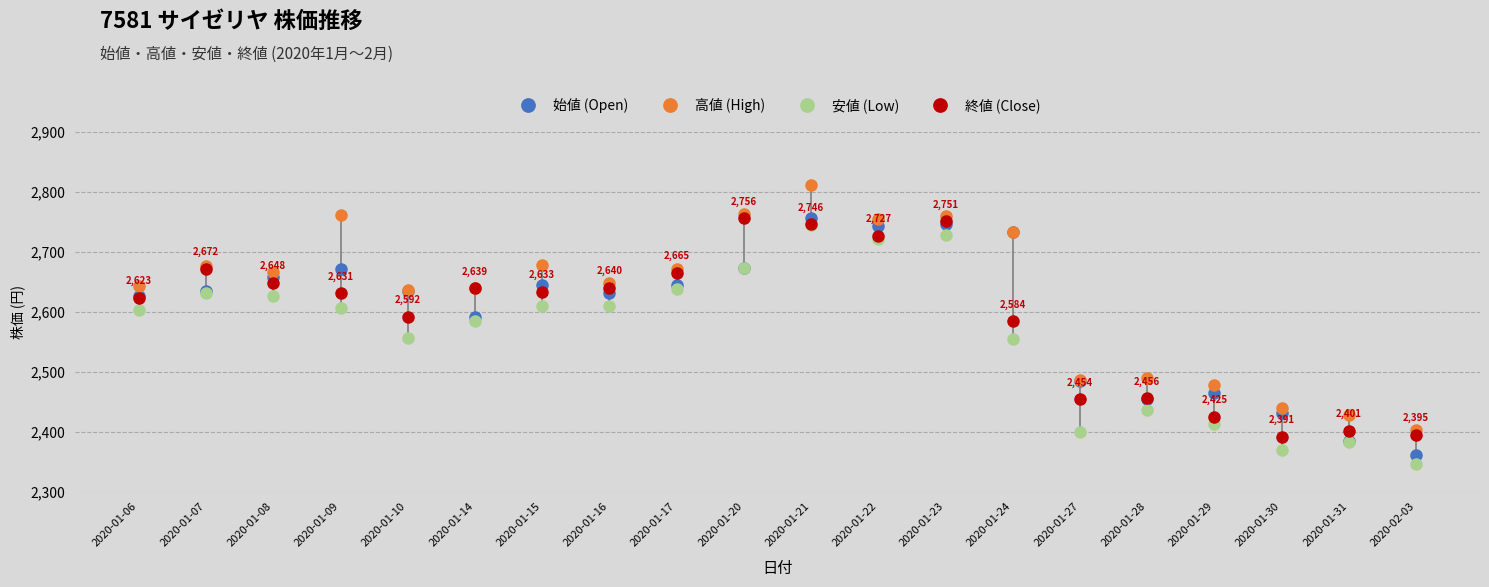

Is this an area chart (filled region under the line)?

No